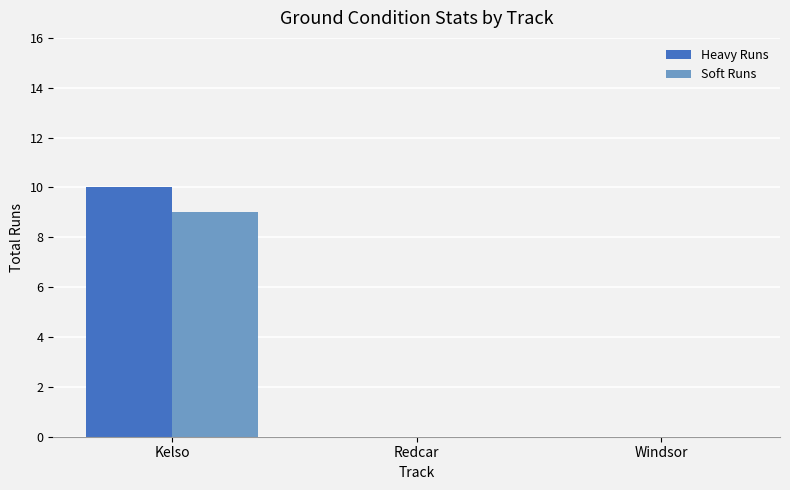

Reading left to right, what are all the values shown in this chart?

Heavy Runs: Kelso=10	Redcar=0	Windsor=0
Soft Runs: Kelso=9	Redcar=0	Windsor=0